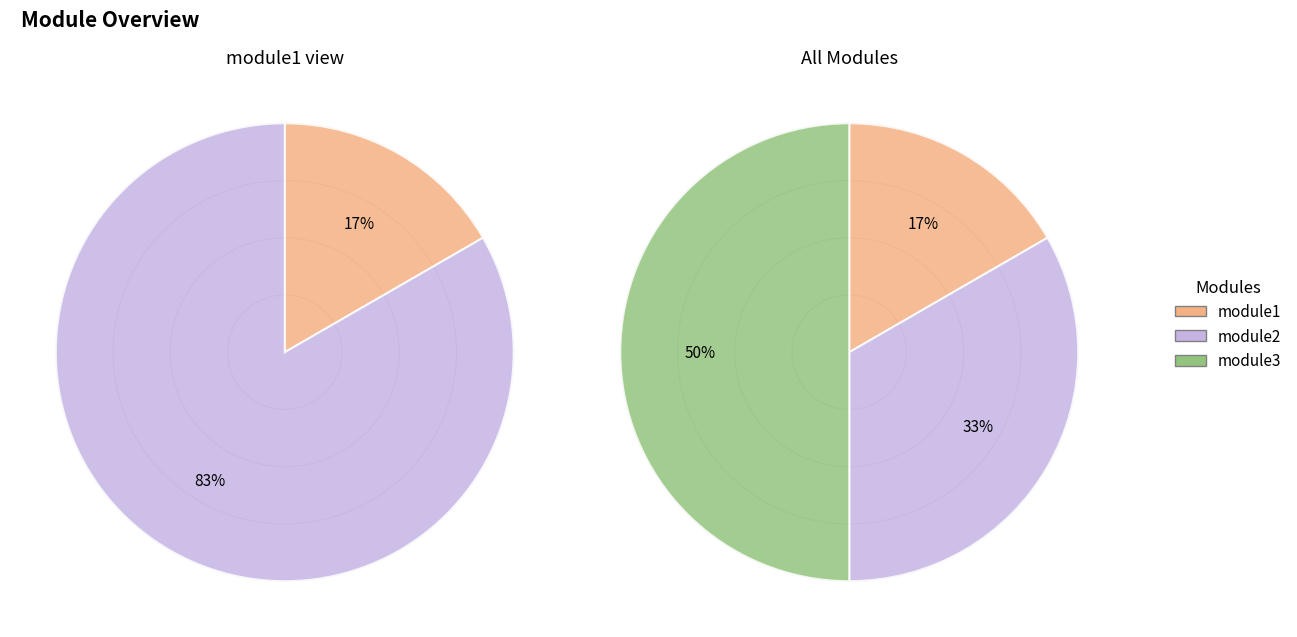

Which category has the biggest portion of the pie?

module3